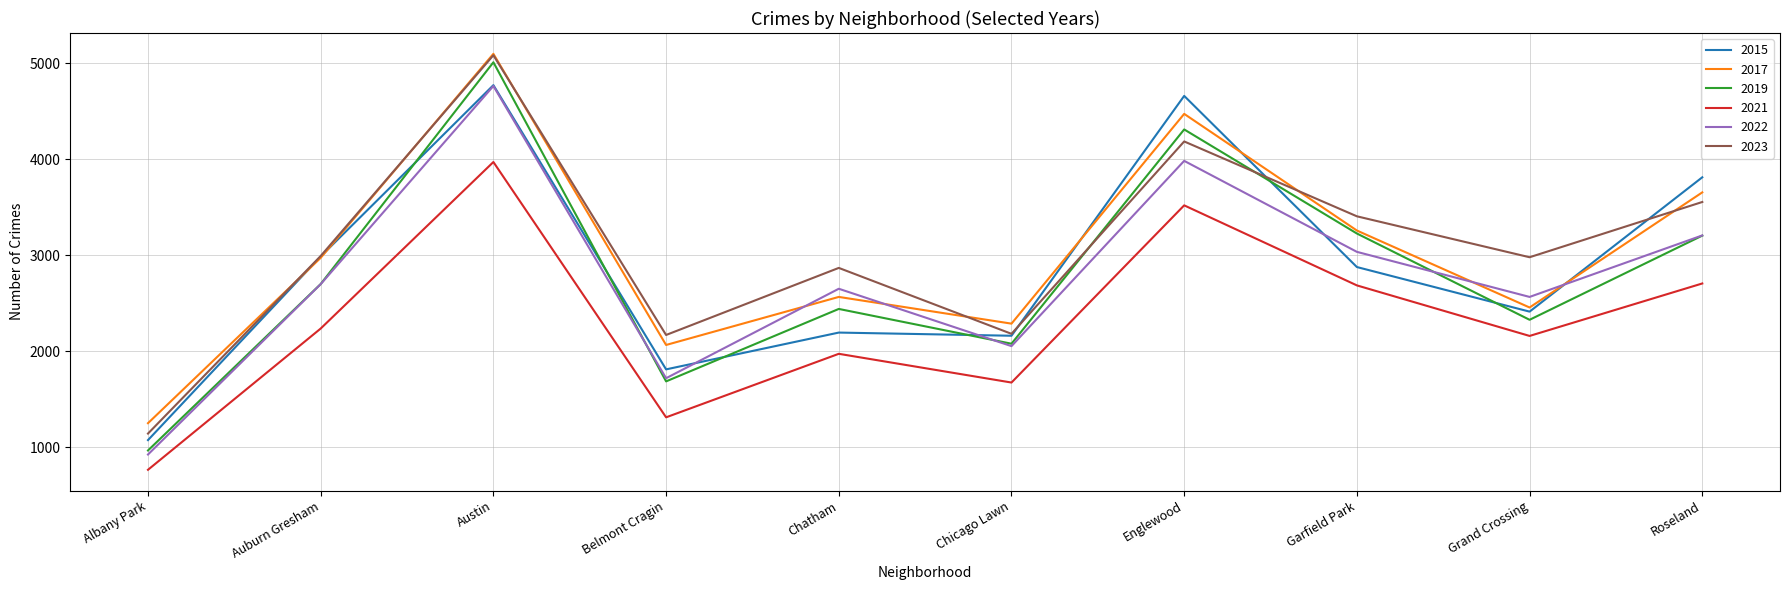

What is the sum of all 2019 values?

27950